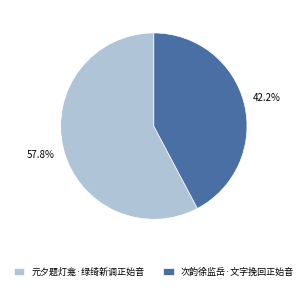

Which category has the smallest portion of the pie?

次韵徐监岳·文字挽回正始音